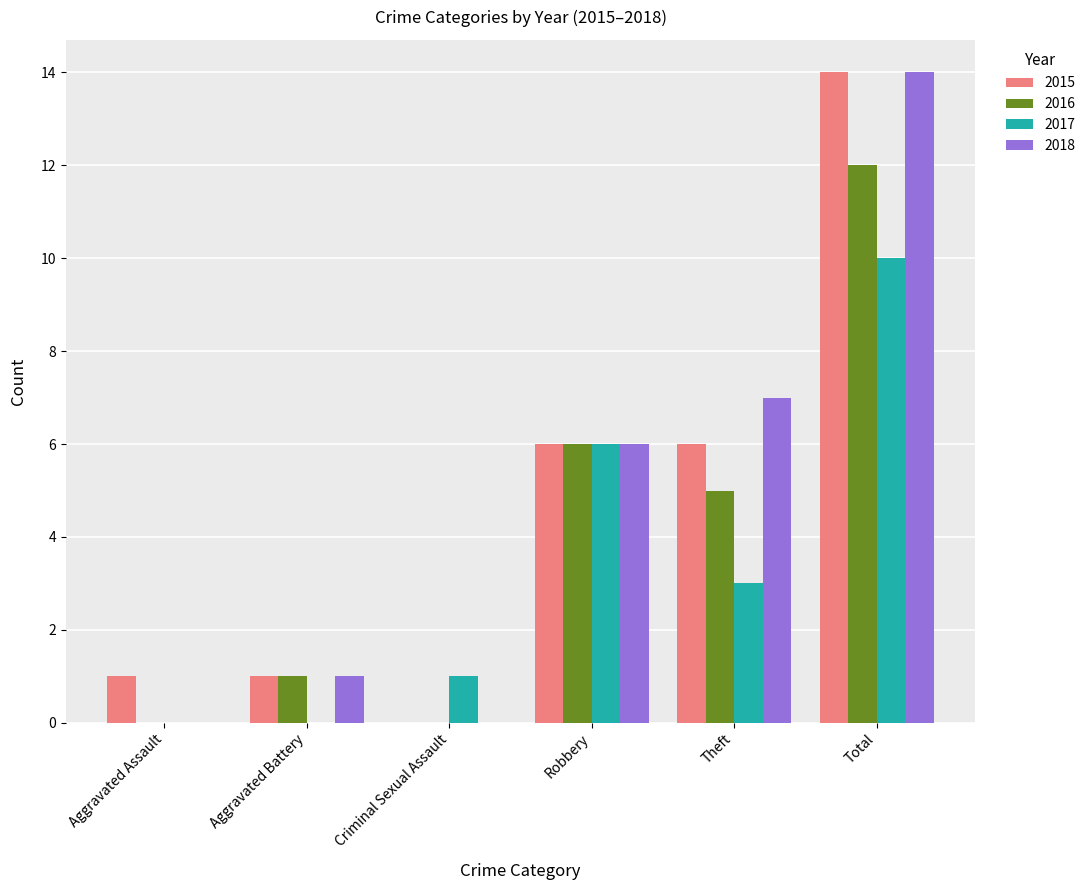

Reading left to right, extract all data points from this chart.

2015: Aggravated Assault=1	Aggravated Battery=1	Criminal Sexual Assault=0	Robbery=6	Theft=6	Total=14
2016: Aggravated Assault=0	Aggravated Battery=1	Criminal Sexual Assault=0	Robbery=6	Theft=5	Total=12
2017: Aggravated Assault=0	Aggravated Battery=0	Criminal Sexual Assault=1	Robbery=6	Theft=3	Total=10
2018: Aggravated Assault=0	Aggravated Battery=1	Criminal Sexual Assault=0	Robbery=6	Theft=7	Total=14